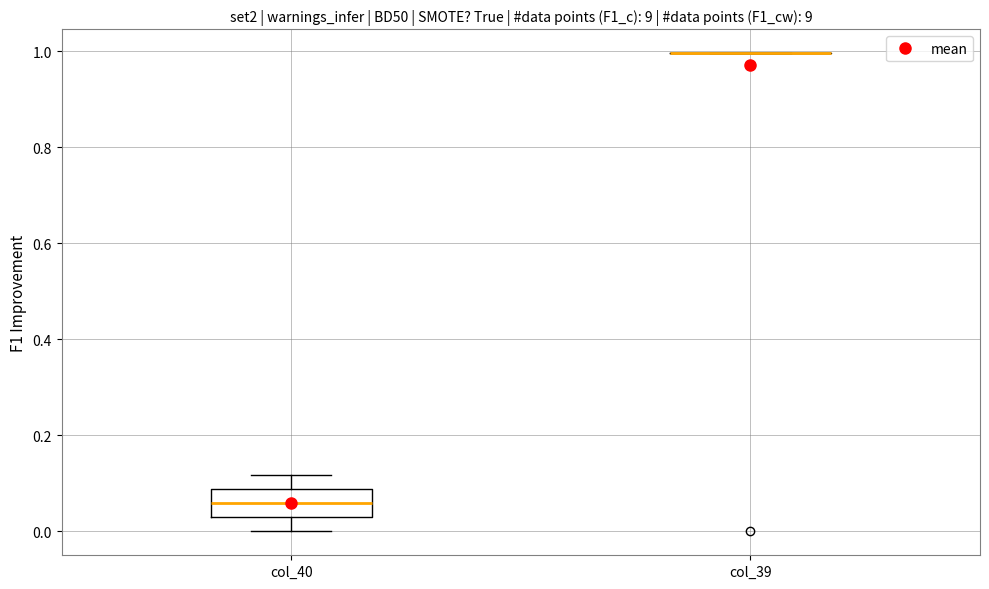

Comparing the boxes themselves (not the whiskers), which one is the tallest?

col_40